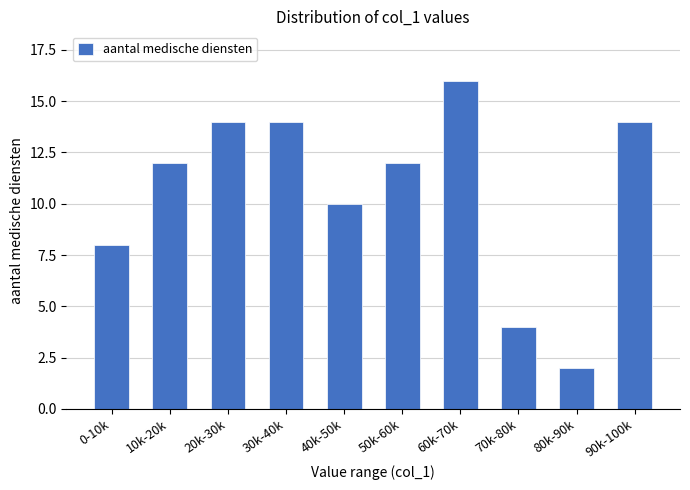

Reading left to right, list all the values displayed in this chart.

8	12	14	14	10	12	16	4	2	14